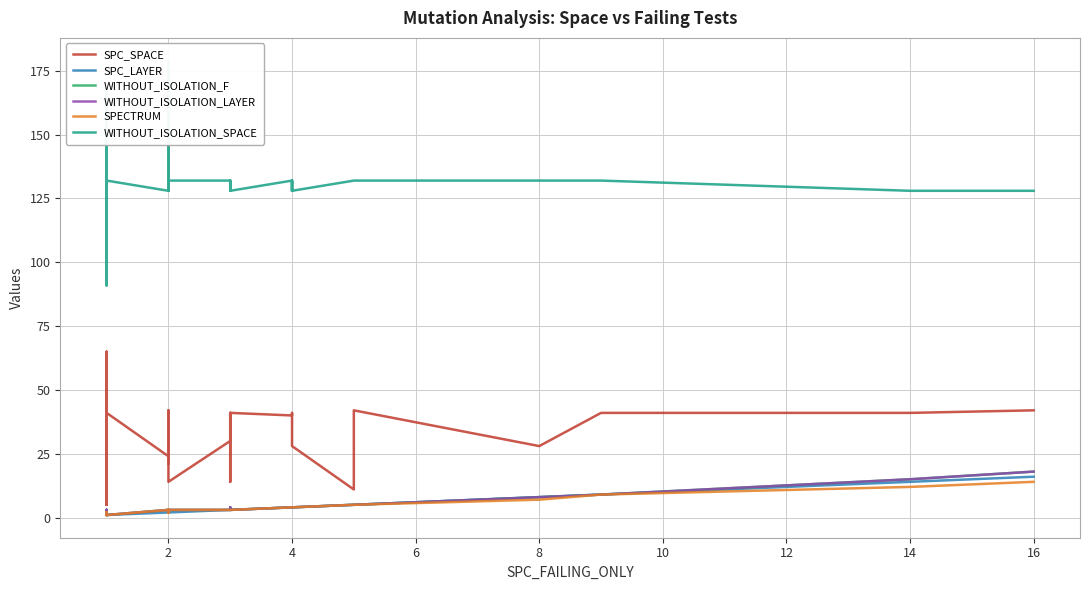

What are all the series names shown in the legend?

SPC_SPACE, SPC_LAYER, WITHOUT_ISOLATION_F, WITHOUT_ISOLATION_LAYER, SPECTRUM, WITHOUT_ISOLATION_SPACE